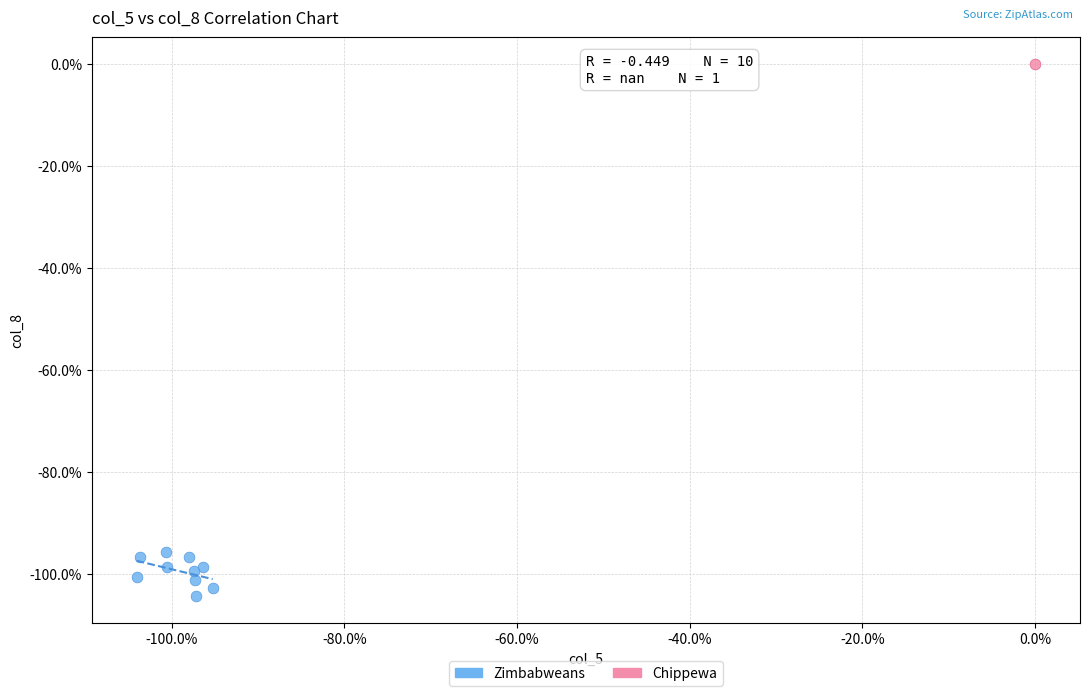

What are all the series names shown in the legend?

Zimbabweans, Chippewa